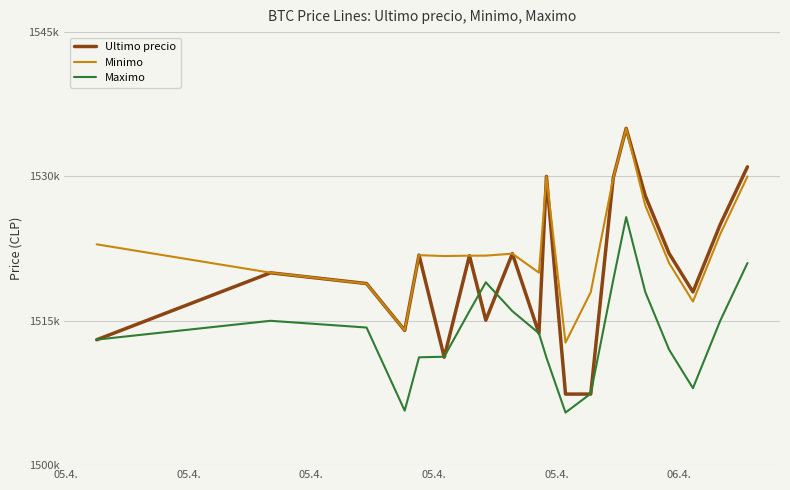

Does the chart display data point markers on the line(s)?

No